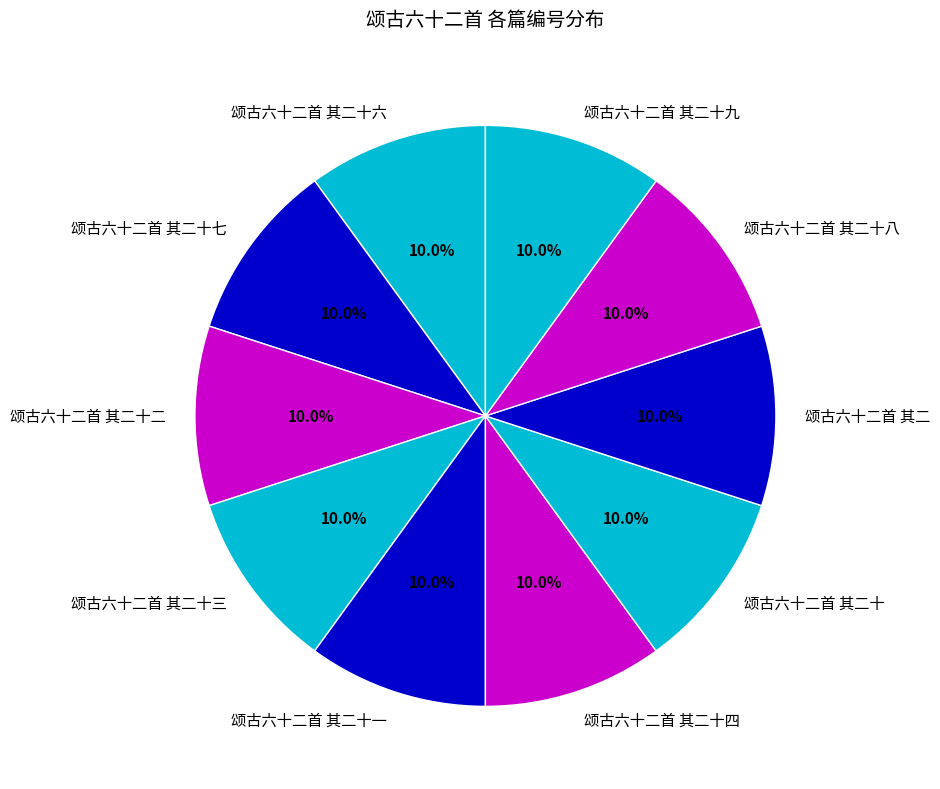

To the nearest percent, what portion does 颂古六十二首 其二十九 represent?

10%